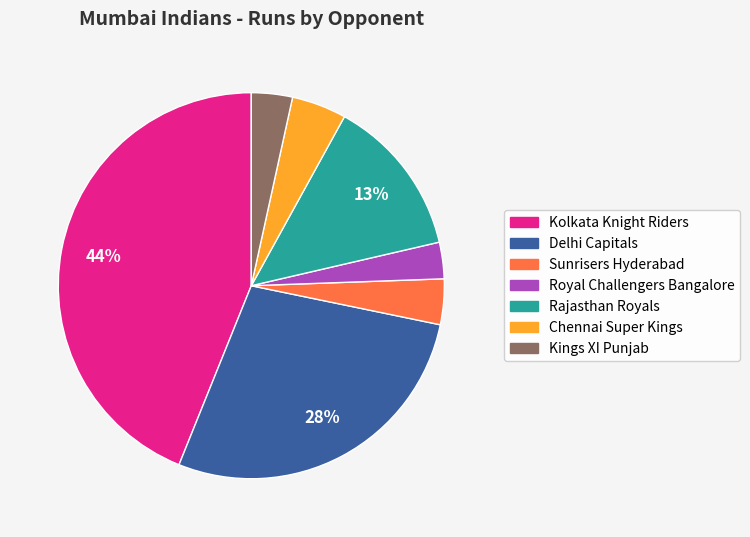

Combined, do Sunrisers Hyderabad and Royal Challengers Bangalore account for over 50%?

No